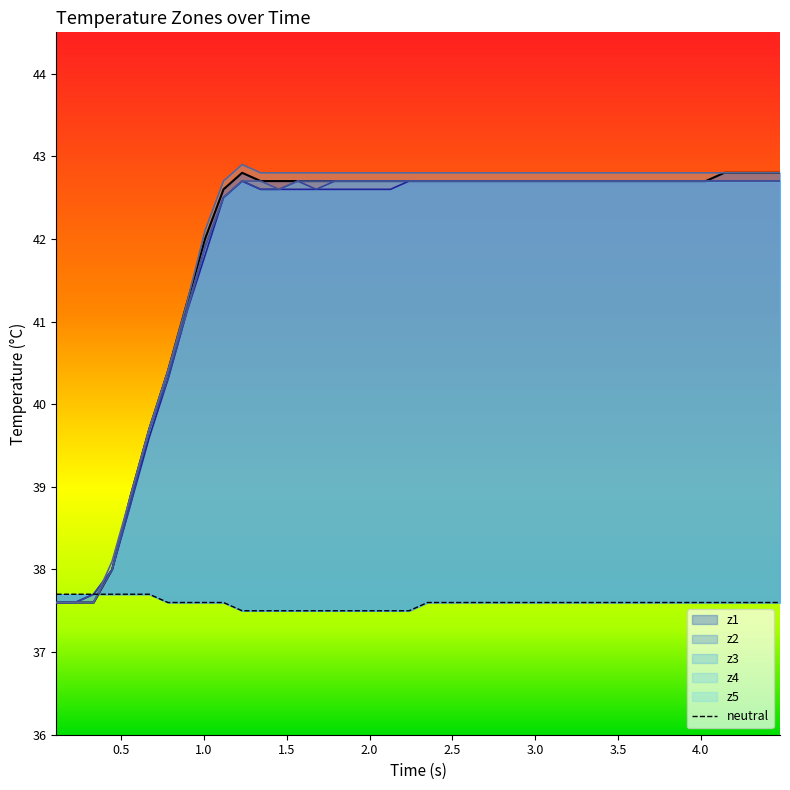

True or false: z3 has more than 0 interior local peaks.

True